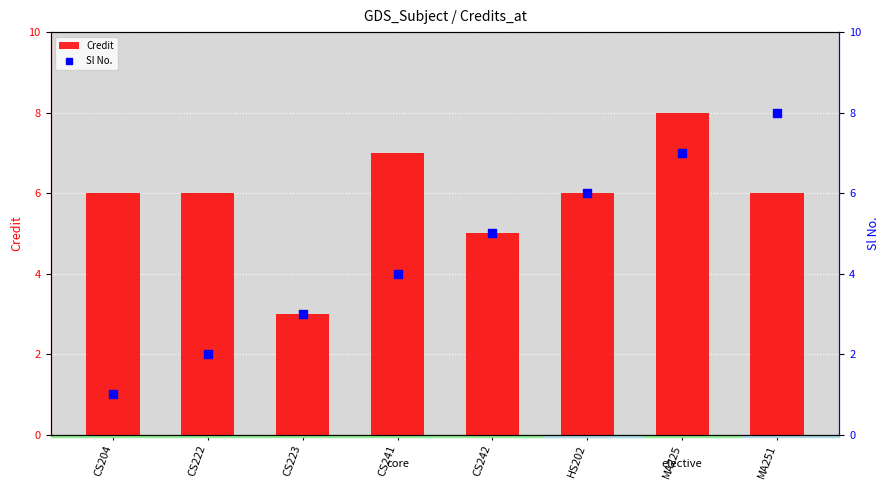

At which category is the sum across all series the highest?

MA225